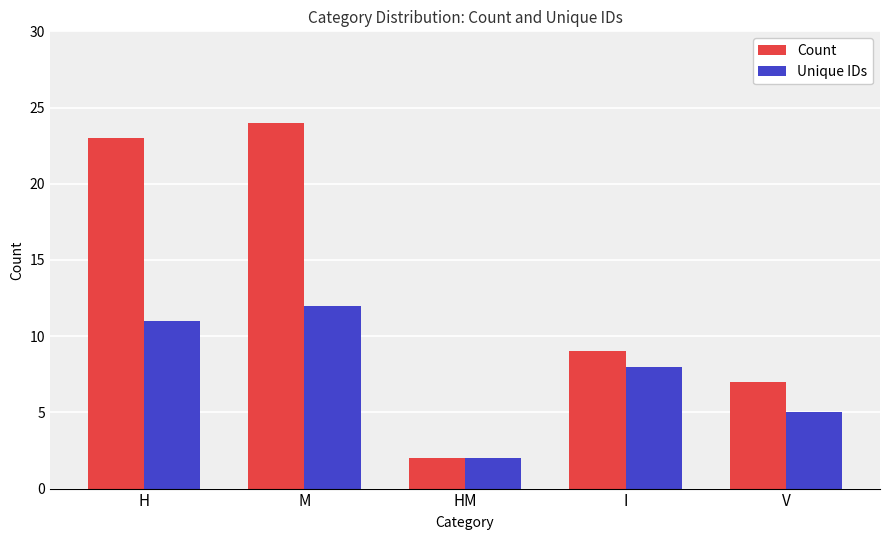

What is the sum of the Unique IDs values at V and H?

16